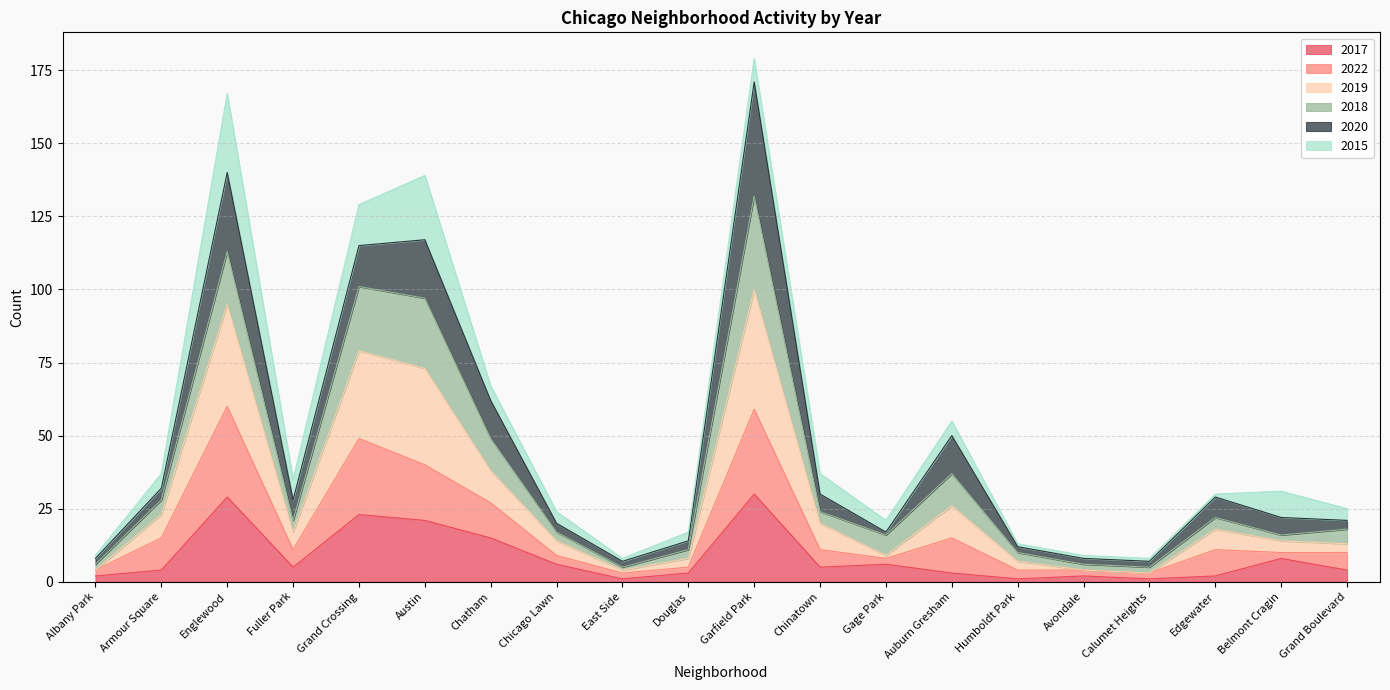

True or false: 2019 and 2017 intersect in this chart.

False